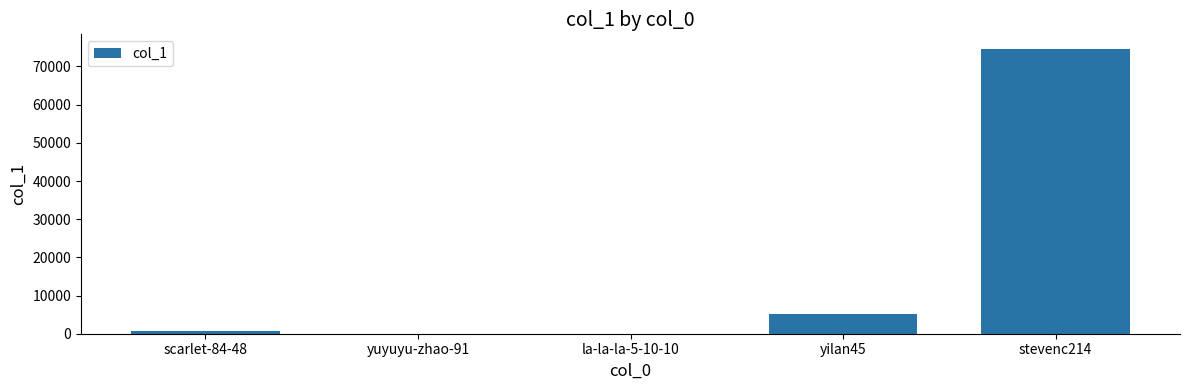

How many distinct data groups are displayed?

1